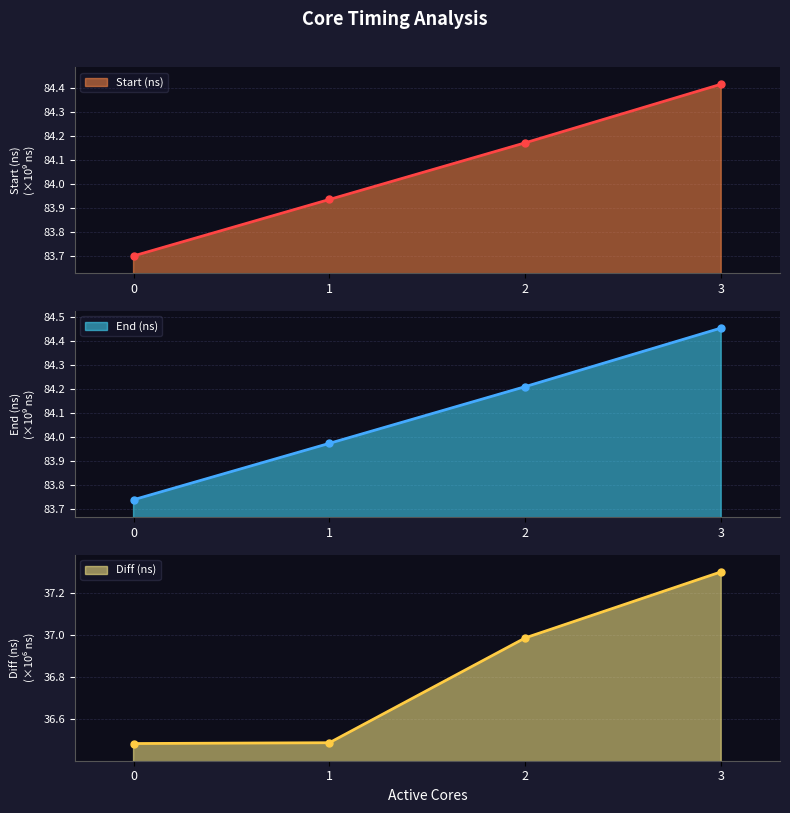

At which category is the sum across all series the highest?

3